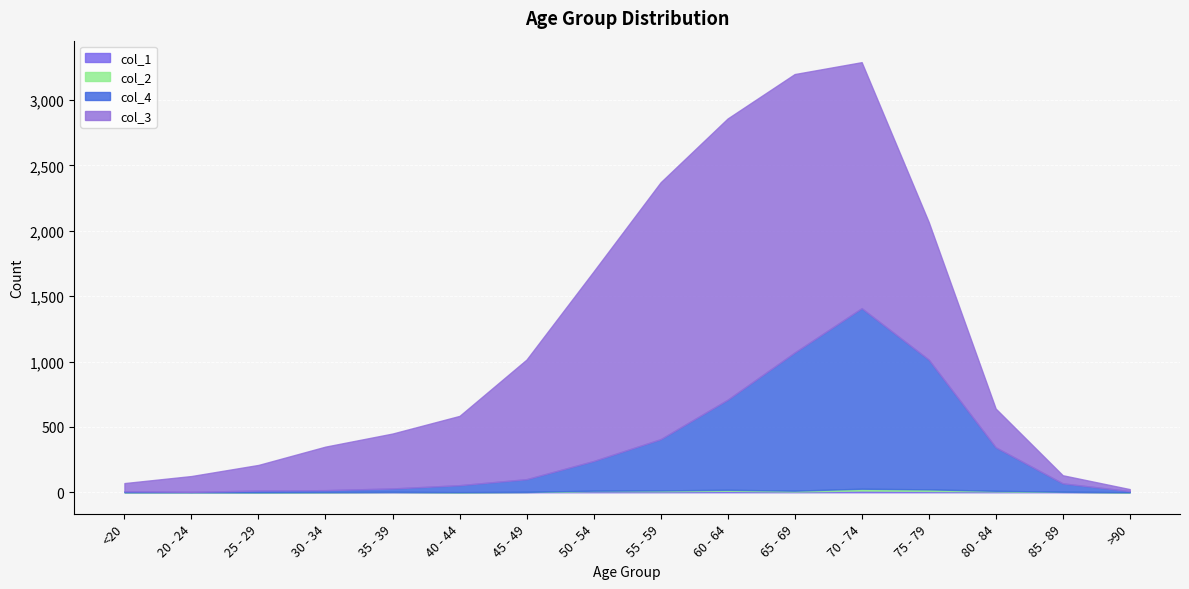

What is the label of the 7th point from the left?

45 - 49